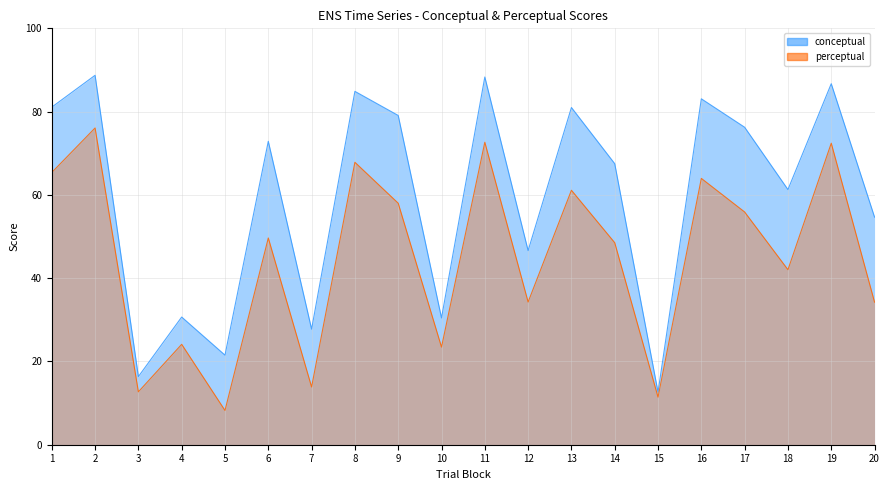

List the series in order of their overall mean, highest first.

conceptual, perceptual